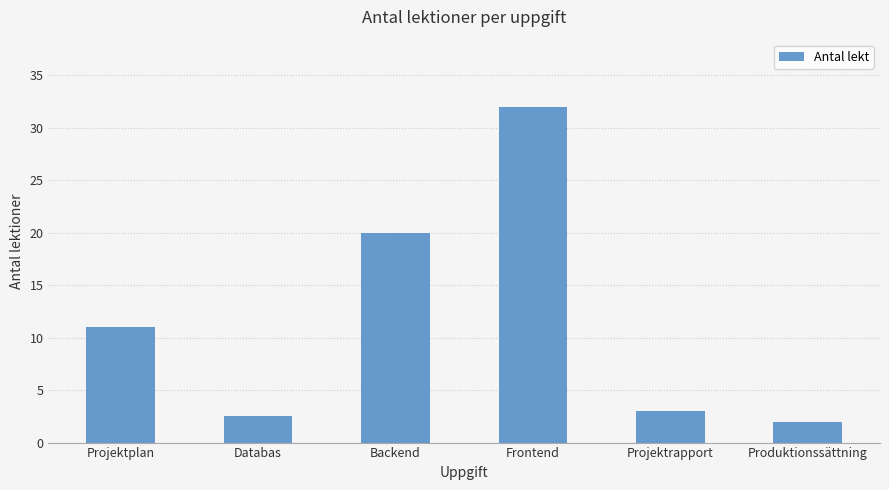

How many bars are there in total?

6